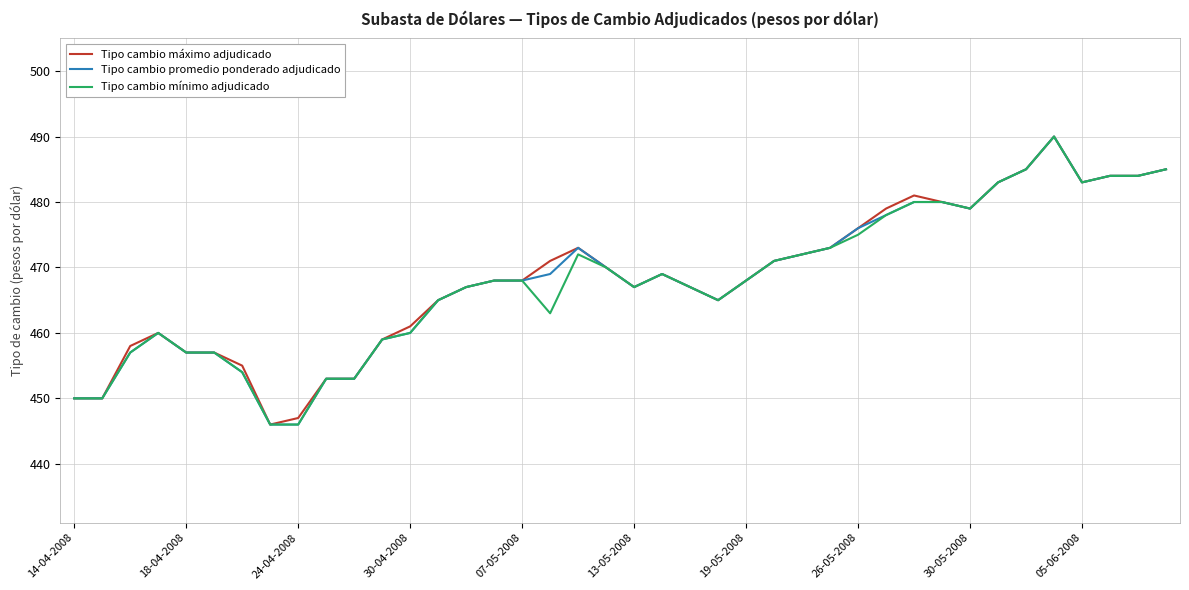

What is the minimum value for Tipo cambio mínimo adjudicado?

446